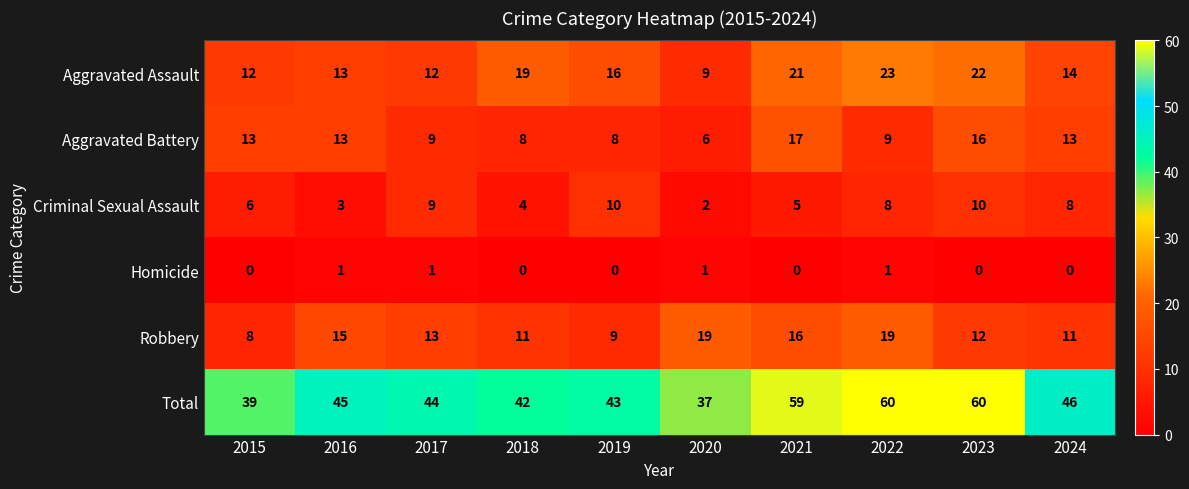

What is the total value across all series at 2020?

74